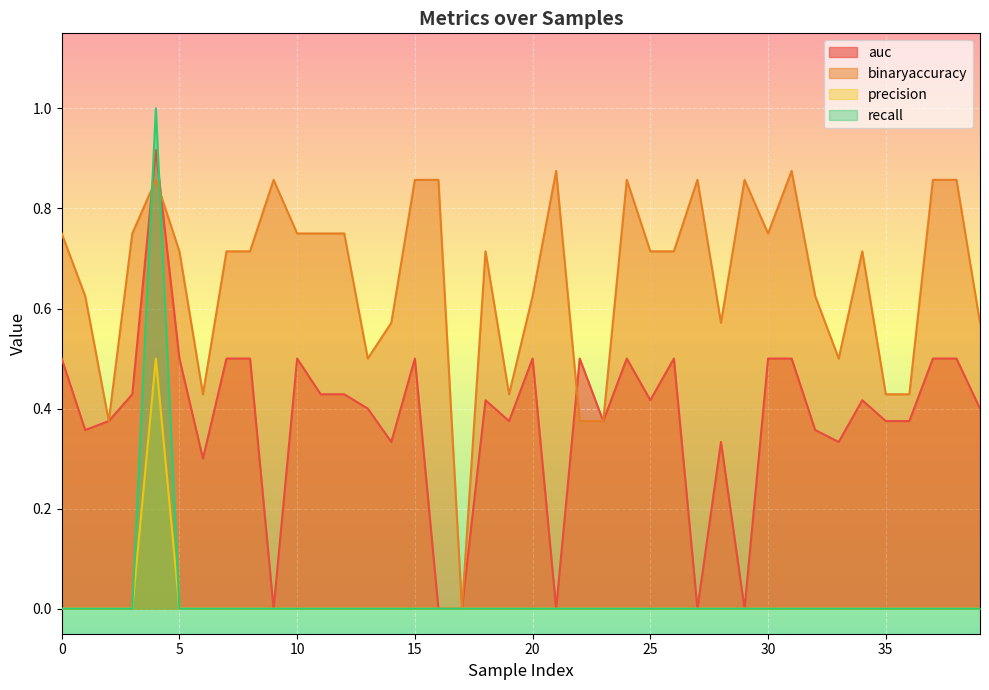

The recall series shows 1.0 at 4. True or false?

True